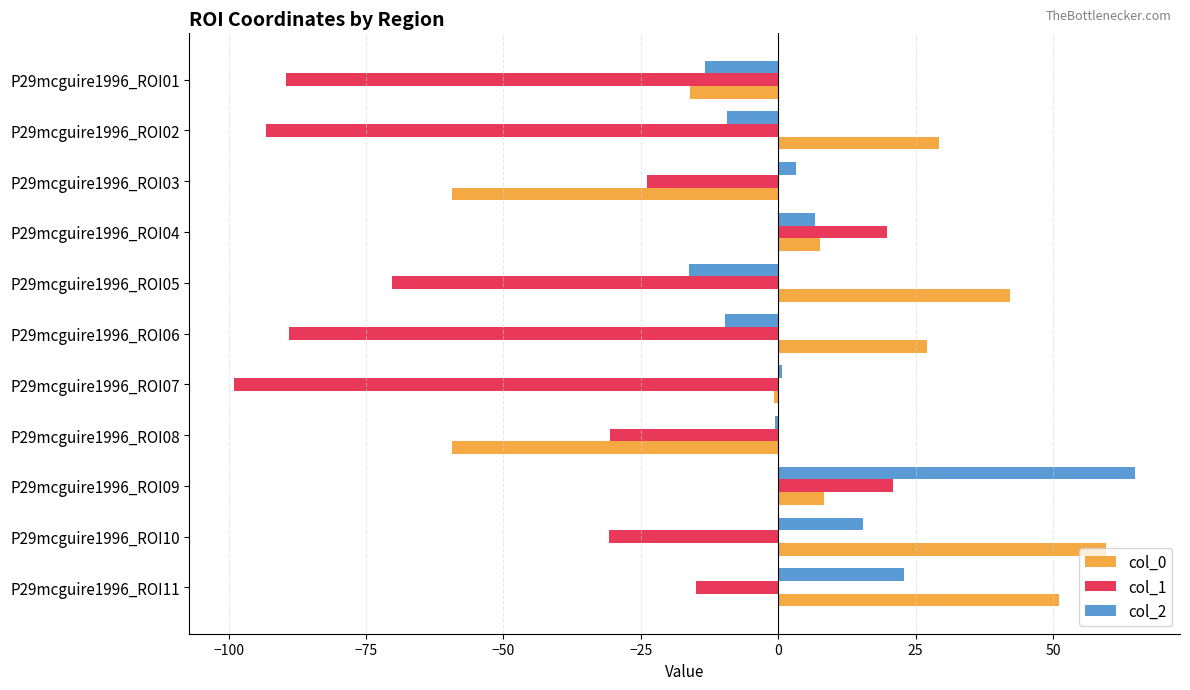

True or false: col_0 has a value of -0.8 at P29mcguire1996_ROI07.

True